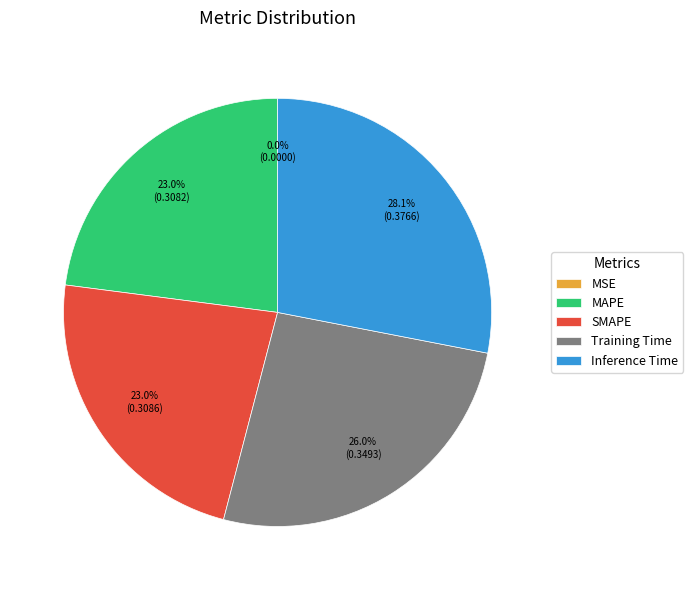

What is the largest slice in the pie chart?

Inference Time